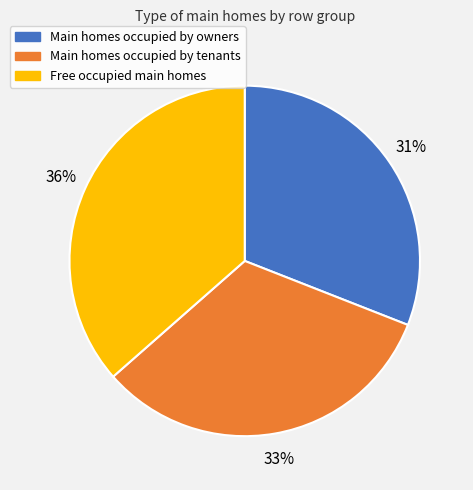

To the nearest percent, what percentage of the pie is Main homes occupied by owners?

31%